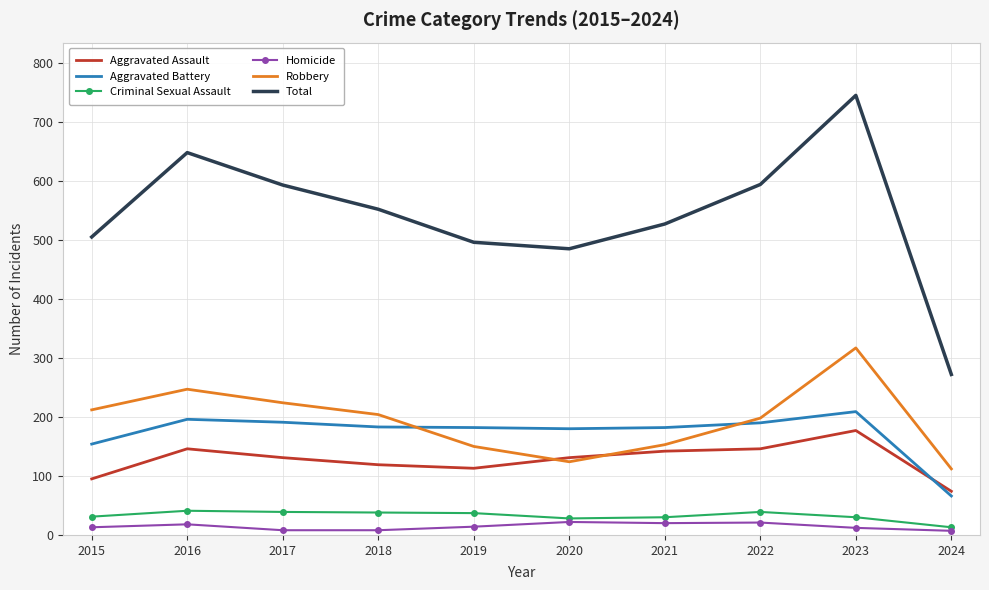

True or false: Homicide and Aggravated Battery intersect in this chart.

False